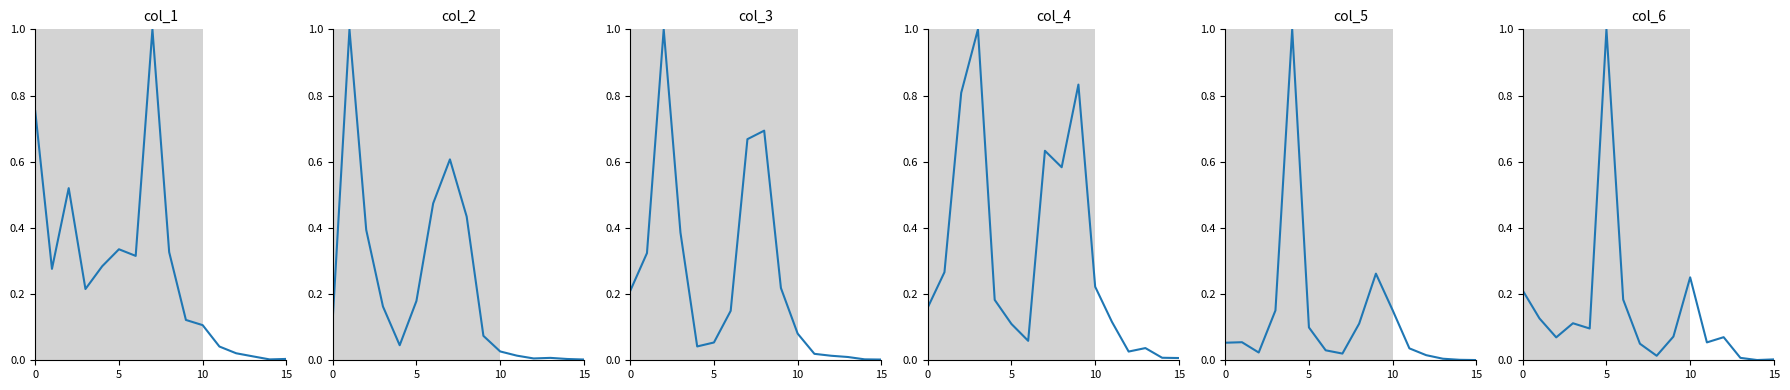

The value of col_6 at 13 is 0.0. True or false?

False